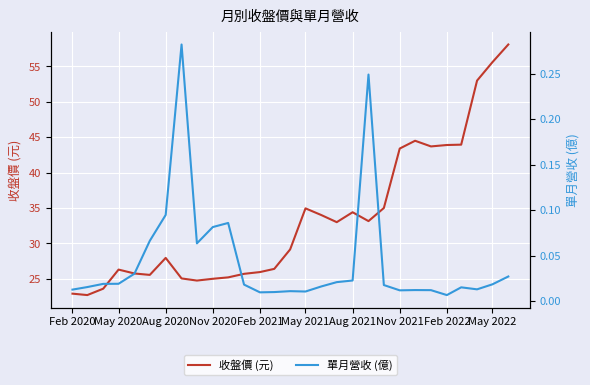

How many interior local peaks does the 單月營收 (億) series have?

6